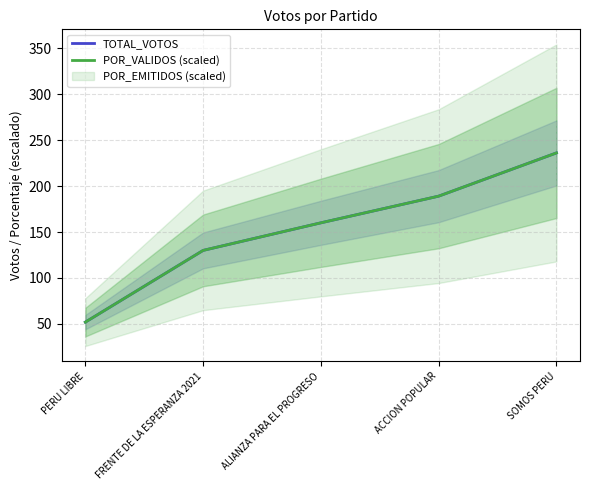

What is the label of the 4th point from the left?

ACCION POPULAR